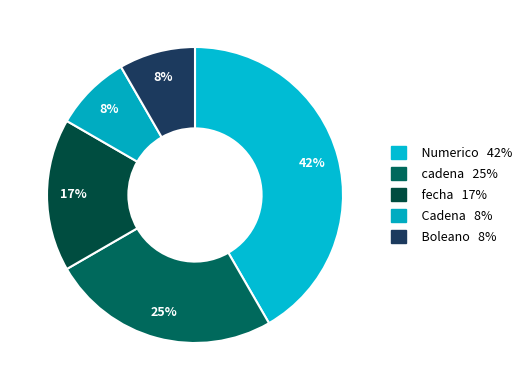

How many slices are in this pie chart?

5